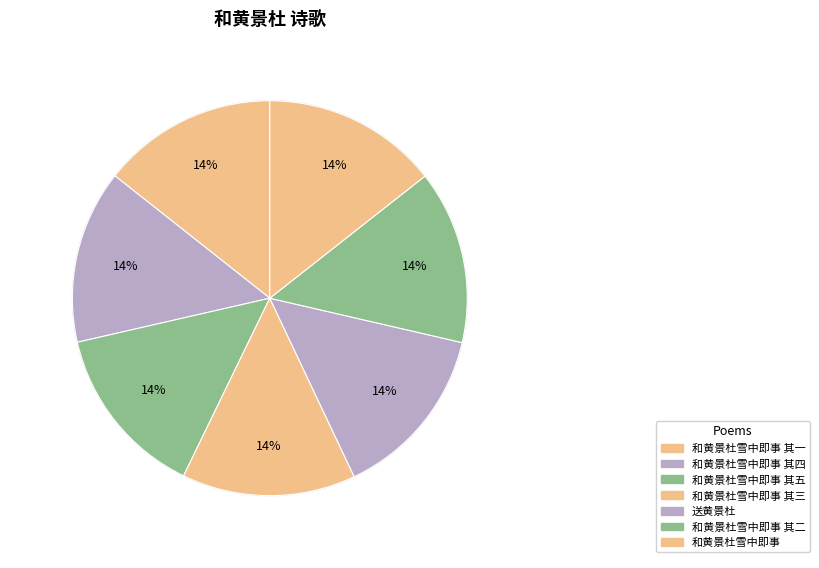

How many segments does this pie chart have?

7